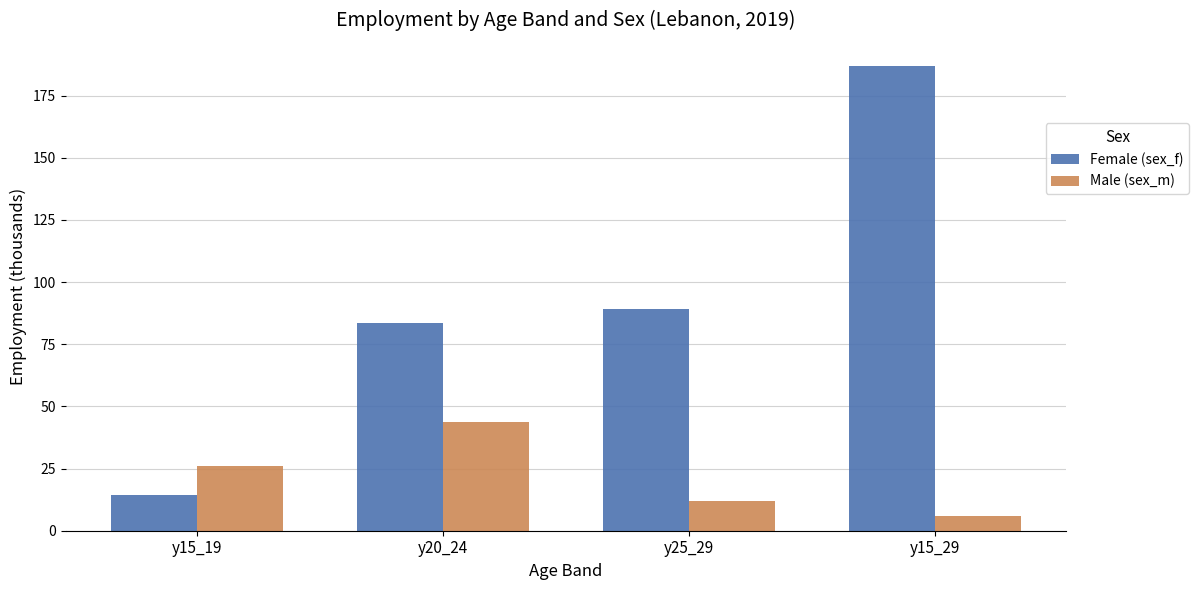

True or false: Male (sex_m) has a value of 26.1 at y15_19.

True